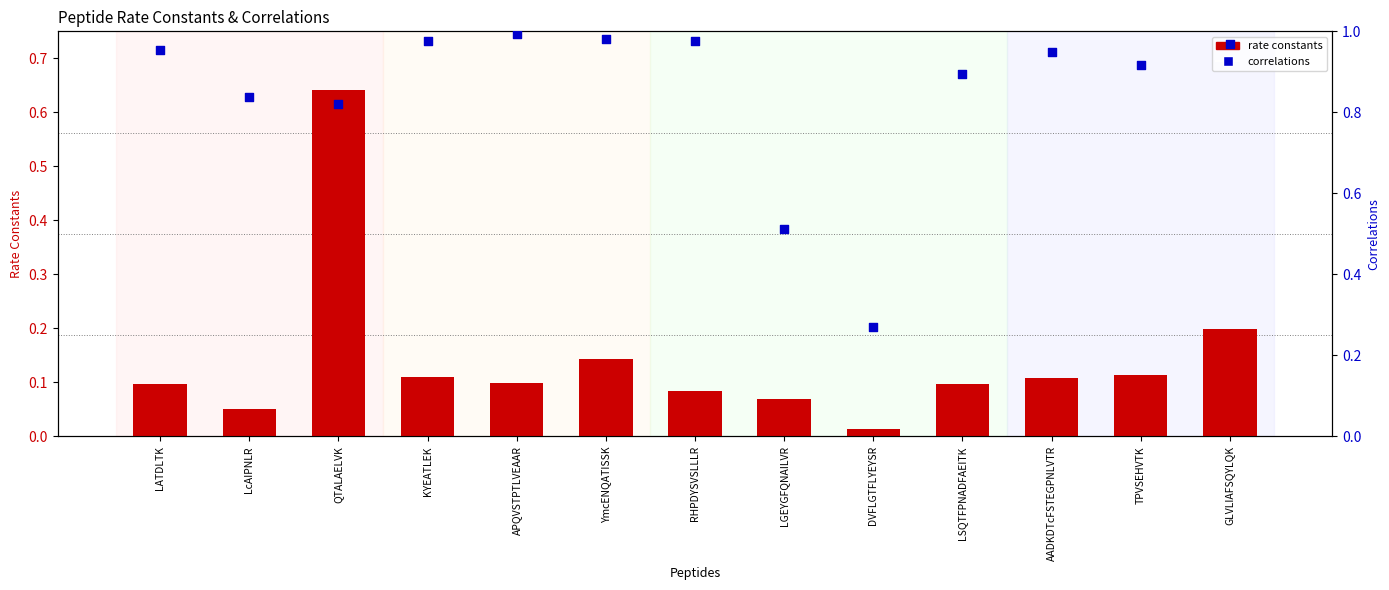

What is the total value across all series at LSQTFPNADFAEITK?

1.0